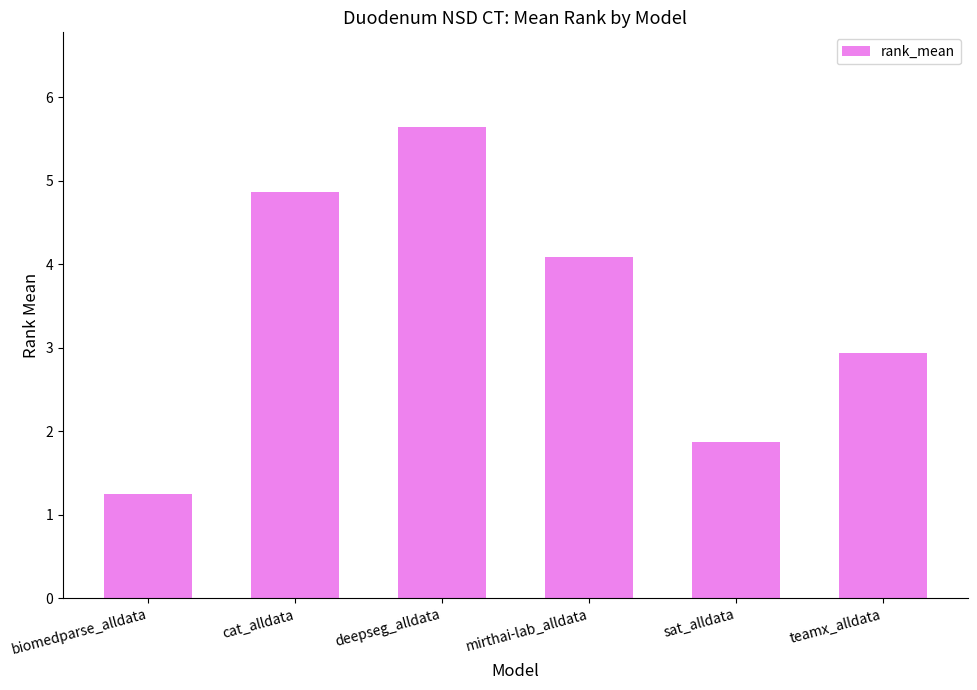

What is the greatest value displayed?

5.7